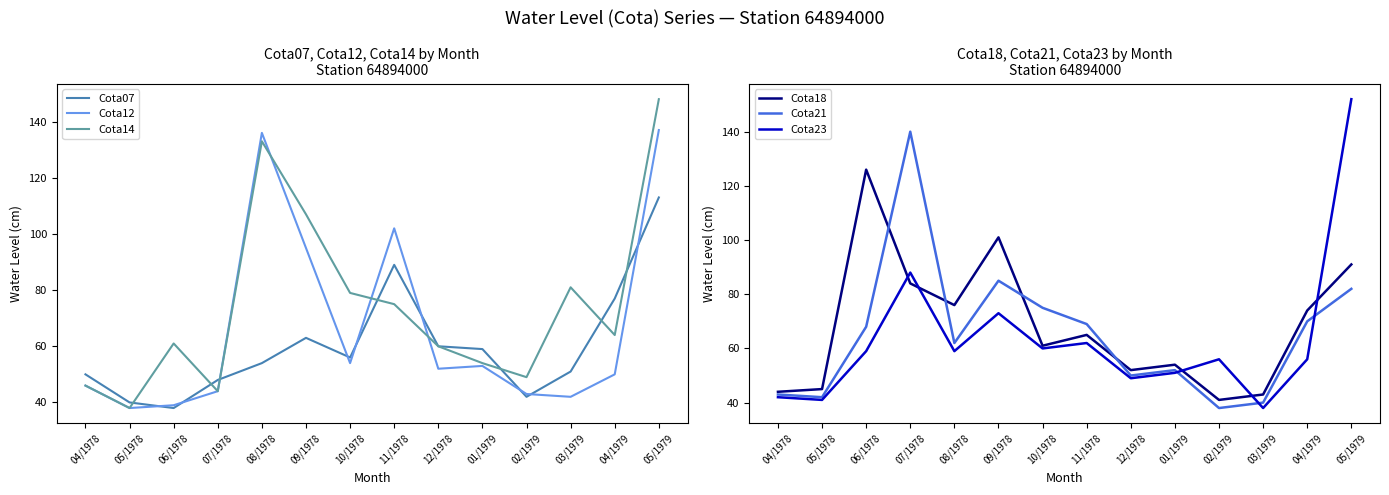

Which series has the largest total across all categories?

Cota14